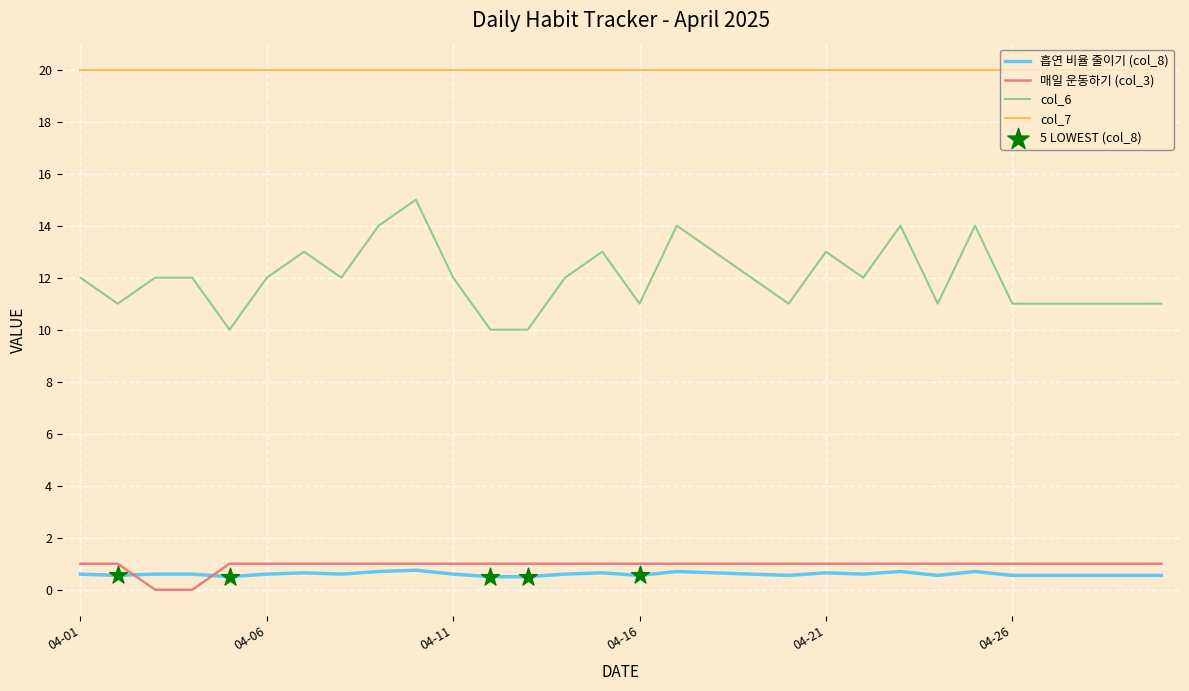

What is the difference between the maximum and minimum values in the col_6 series?

5.0